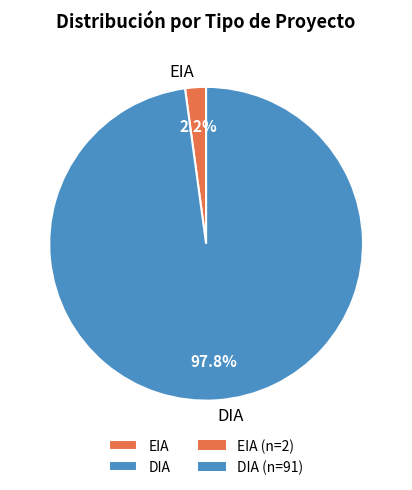

Which category has the biggest portion of the pie?

DIA